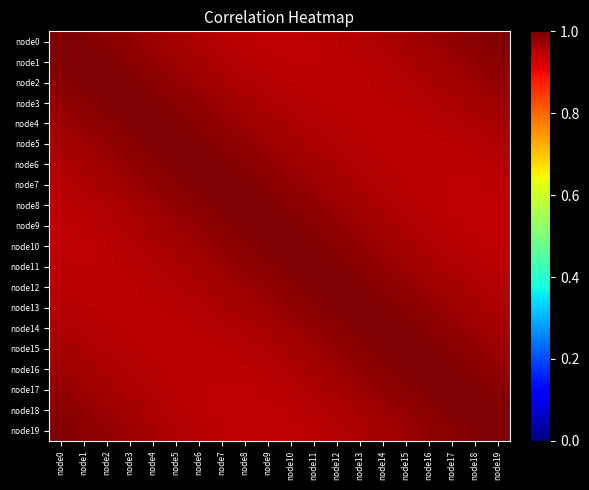

Reading right to left, what are all the values shown in this chart?

node0: node19=1.0	node18=1.0	node17=1.0	node16=1.0	node15=1.0	node14=1.0	node13=1.0	node12=0.9	node11=0.9	node10=0.9	node9=0.9	node8=0.9	node7=1.0	node6=1.0	node5=1.0	node4=1.0	node3=1.0	node2=1.0	node1=1.0	node0=1.0
node1: node19=1.0	node18=1.0	node17=1.0	node16=1.0	node15=1.0	node14=1.0	node13=0.9	node12=0.9	node11=0.9	node10=0.9	node9=0.9	node8=1.0	node7=1.0	node6=1.0	node5=1.0	node4=1.0	node3=1.0	node2=1.0	node1=1.0	node0=1.0
node2: node19=1.0	node18=1.0	node17=1.0	node16=1.0	node15=1.0	node14=1.0	node13=0.9	node12=0.9	node11=0.9	node10=0.9	node9=1.0	node8=1.0	node7=1.0	node6=1.0	node5=1.0	node4=1.0	node3=1.0	node2=1.0	node1=1.0	node0=1.0
node3: node19=1.0	node18=1.0	node17=1.0	node16=1.0	node15=1.0	node14=0.9	node13=0.9	node12=0.9	node11=1.0	node10=1.0	node9=1.0	node8=1.0	node7=1.0	node6=1.0	node5=1.0	node4=1.0	node3=1.0	node2=1.0	node1=1.0	node0=1.0
node4: node19=1.0	node18=1.0	node17=1.0	node16=1.0	node15=0.9	node14=0.9	node13=0.9	node12=1.0	node11=1.0	node10=1.0	node9=1.0	node8=1.0	node7=1.0	node6=1.0	node5=1.0	node4=1.0	node3=1.0	node2=1.0	node1=1.0	node0=1.0
node5: node19=1.0	node18=1.0	node17=0.9	node16=0.9	node15=0.9	node14=0.9	node13=1.0	node12=1.0	node11=1.0	node10=1.0	node9=1.0	node8=1.0	node7=1.0	node6=1.0	node5=1.0	node4=1.0	node3=1.0	node2=1.0	node1=1.0	node0=1.0
node6: node19=1.0	node18=0.9	node17=0.9	node16=0.9	node15=0.9	node14=1.0	node13=1.0	node12=1.0	node11=1.0	node10=1.0	node9=1.0	node8=1.0	node7=1.0	node6=1.0	node5=1.0	node4=1.0	node3=1.0	node2=1.0	node1=1.0	node0=1.0
node7: node19=0.9	node18=0.9	node17=0.9	node16=0.9	node15=0.9	node14=1.0	node13=1.0	node12=1.0	node11=1.0	node10=1.0	node9=1.0	node8=1.0	node7=1.0	node6=1.0	node5=1.0	node4=1.0	node3=1.0	node2=1.0	node1=1.0	node0=1.0
node8: node19=0.9	node18=0.9	node17=0.9	node16=0.9	node15=1.0	node14=1.0	node13=1.0	node12=1.0	node11=1.0	node10=1.0	node9=1.0	node8=1.0	node7=1.0	node6=1.0	node5=1.0	node4=1.0	node3=1.0	node2=1.0	node1=1.0	node0=0.9
node9: node19=0.9	node18=0.9	node17=0.9	node16=1.0	node15=1.0	node14=1.0	node13=1.0	node12=1.0	node11=1.0	node10=1.0	node9=1.0	node8=1.0	node7=1.0	node6=1.0	node5=1.0	node4=1.0	node3=1.0	node2=1.0	node1=0.9	node0=0.9
node10: node19=0.9	node18=0.9	node17=1.0	node16=1.0	node15=1.0	node14=1.0	node13=1.0	node12=1.0	node11=1.0	node10=1.0	node9=1.0	node8=1.0	node7=1.0	node6=1.0	node5=1.0	node4=1.0	node3=1.0	node2=0.9	node1=0.9	node0=0.9
node11: node19=0.9	node18=1.0	node17=1.0	node16=1.0	node15=1.0	node14=1.0	node13=1.0	node12=1.0	node11=1.0	node10=1.0	node9=1.0	node8=1.0	node7=1.0	node6=1.0	node5=1.0	node4=1.0	node3=1.0	node2=0.9	node1=0.9	node0=0.9
node12: node19=1.0	node18=1.0	node17=1.0	node16=1.0	node15=1.0	node14=1.0	node13=1.0	node12=1.0	node11=1.0	node10=1.0	node9=1.0	node8=1.0	node7=1.0	node6=1.0	node5=1.0	node4=1.0	node3=0.9	node2=0.9	node1=0.9	node0=0.9
node13: node19=1.0	node18=1.0	node17=1.0	node16=1.0	node15=1.0	node14=1.0	node13=1.0	node12=1.0	node11=1.0	node10=1.0	node9=1.0	node8=1.0	node7=1.0	node6=1.0	node5=1.0	node4=0.9	node3=0.9	node2=0.9	node1=0.9	node0=1.0
node14: node19=1.0	node18=1.0	node17=1.0	node16=1.0	node15=1.0	node14=1.0	node13=1.0	node12=1.0	node11=1.0	node10=1.0	node9=1.0	node8=1.0	node7=1.0	node6=1.0	node5=0.9	node4=0.9	node3=0.9	node2=1.0	node1=1.0	node0=1.0
node15: node19=1.0	node18=1.0	node17=1.0	node16=1.0	node15=1.0	node14=1.0	node13=1.0	node12=1.0	node11=1.0	node10=1.0	node9=1.0	node8=1.0	node7=0.9	node6=0.9	node5=0.9	node4=0.9	node3=1.0	node2=1.0	node1=1.0	node0=1.0
node16: node19=1.0	node18=1.0	node17=1.0	node16=1.0	node15=1.0	node14=1.0	node13=1.0	node12=1.0	node11=1.0	node10=1.0	node9=1.0	node8=0.9	node7=0.9	node6=0.9	node5=0.9	node4=1.0	node3=1.0	node2=1.0	node1=1.0	node0=1.0
node17: node19=1.0	node18=1.0	node17=1.0	node16=1.0	node15=1.0	node14=1.0	node13=1.0	node12=1.0	node11=1.0	node10=1.0	node9=0.9	node8=0.9	node7=0.9	node6=0.9	node5=0.9	node4=1.0	node3=1.0	node2=1.0	node1=1.0	node0=1.0
node18: node19=1.0	node18=1.0	node17=1.0	node16=1.0	node15=1.0	node14=1.0	node13=1.0	node12=1.0	node11=1.0	node10=0.9	node9=0.9	node8=0.9	node7=0.9	node6=0.9	node5=1.0	node4=1.0	node3=1.0	node2=1.0	node1=1.0	node0=1.0
node19: node19=1.0	node18=1.0	node17=1.0	node16=1.0	node15=1.0	node14=1.0	node13=1.0	node12=1.0	node11=0.9	node10=0.9	node9=0.9	node8=0.9	node7=0.9	node6=1.0	node5=1.0	node4=1.0	node3=1.0	node2=1.0	node1=1.0	node0=1.0